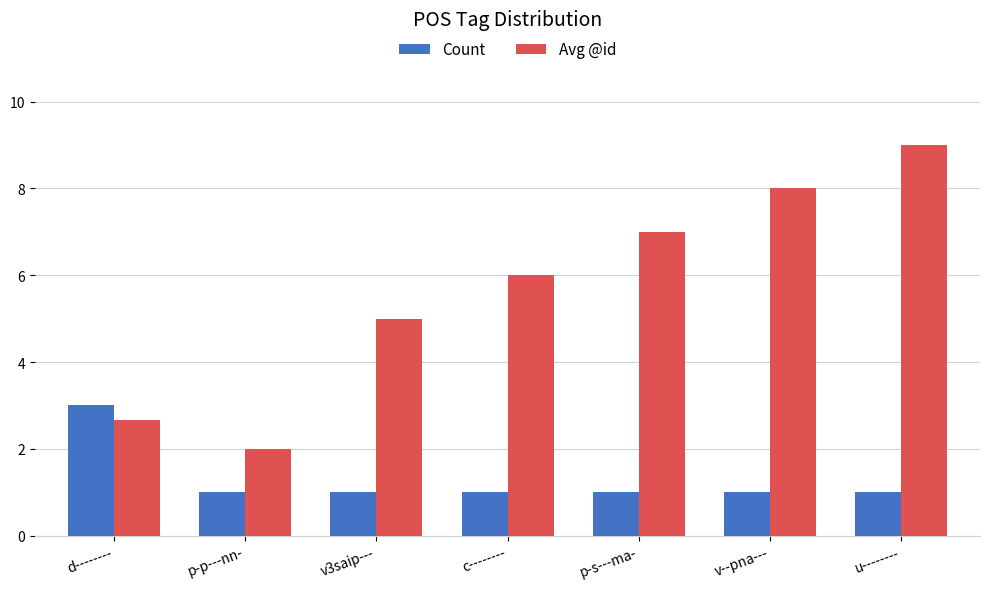

At which category is the sum across all series the highest?

u--------